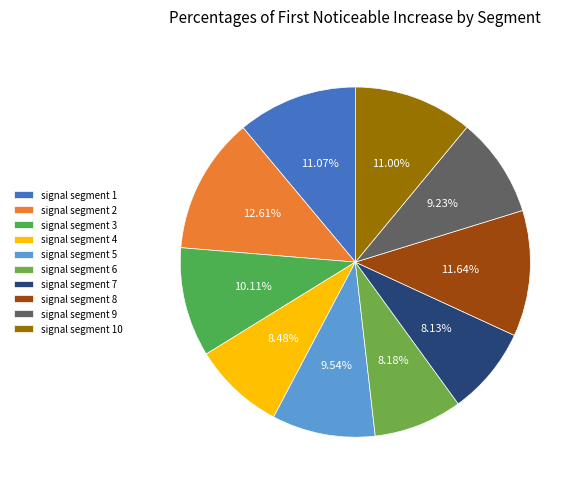

Is it true that signal segment 4 is 8% of the pie?

True